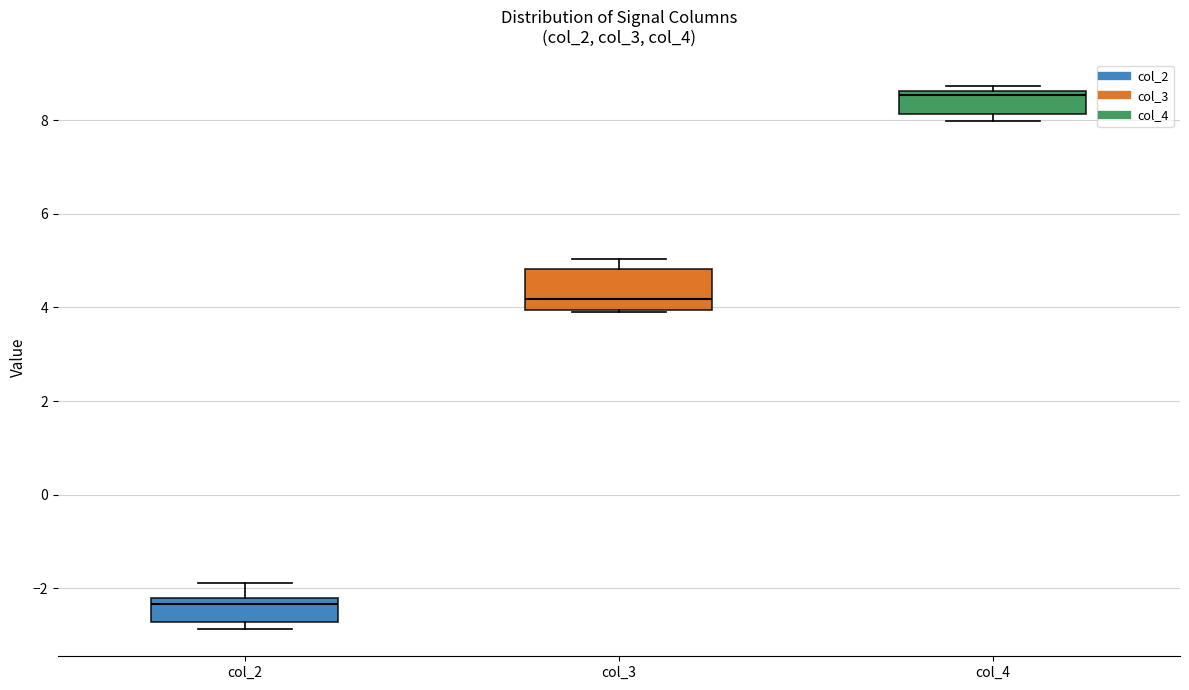

Where does the median line of the box for col_3 sit on the y-axis? The values are not printed on the chart, so give them approximately, as read against the axis.

4.2